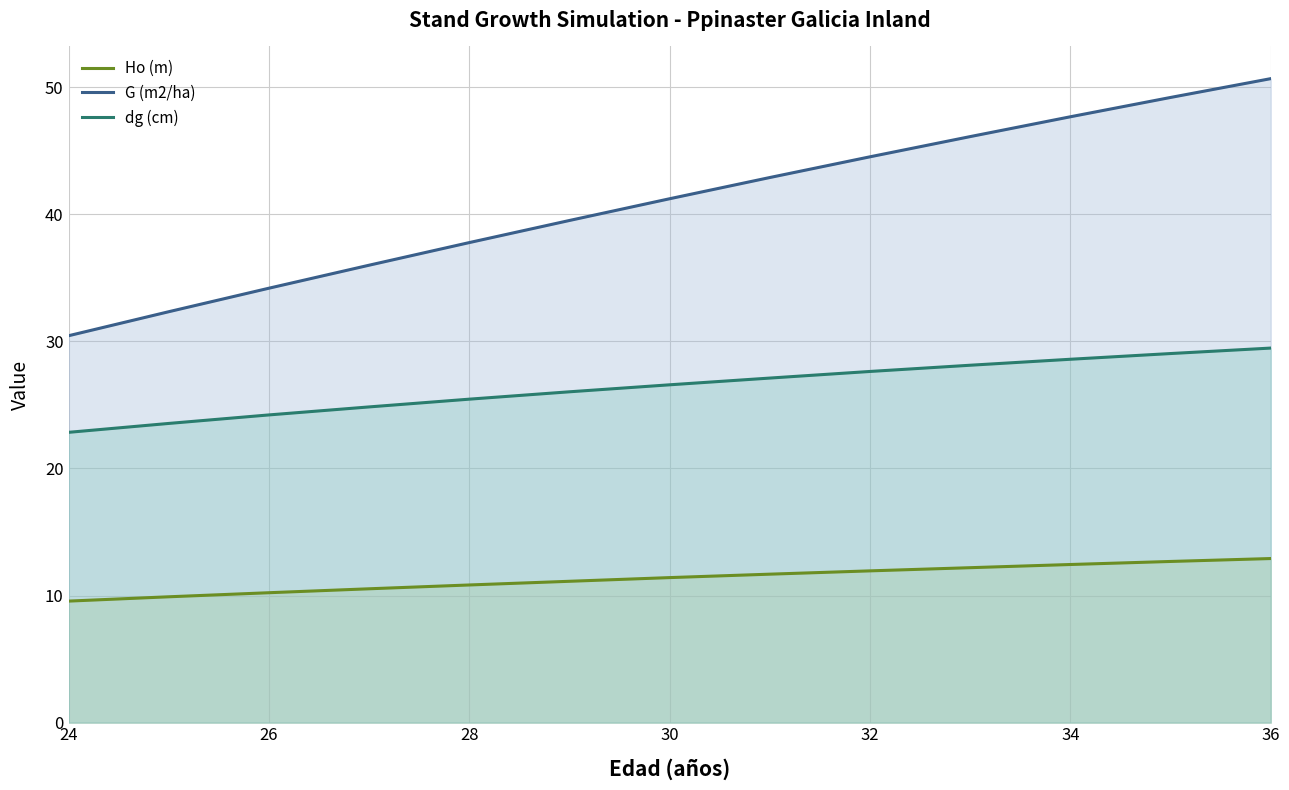

What is the sum of all G (m2/ha) values?

532.5